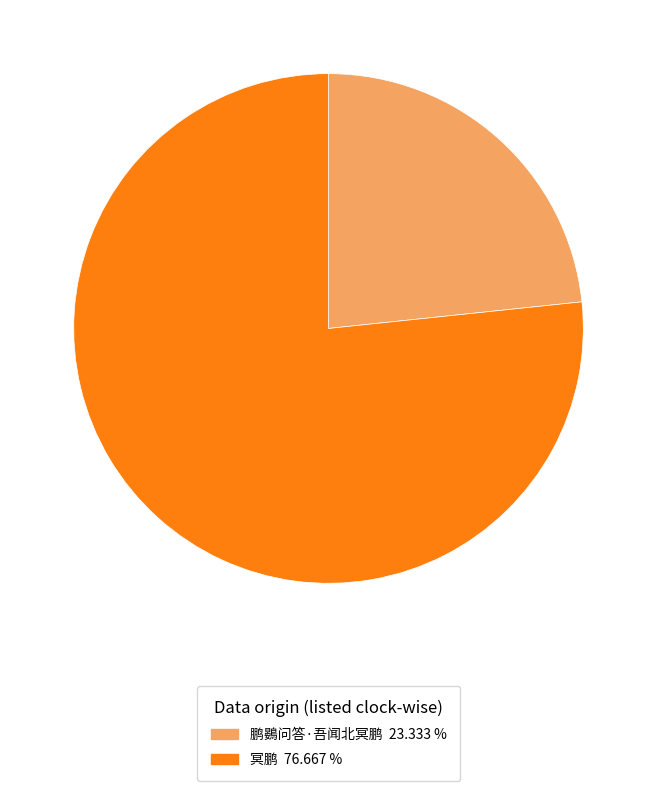

Do 冥鹏 and 鹏鷃问答·吾闻北冥鹏 together represent more than half of the pie?

Yes